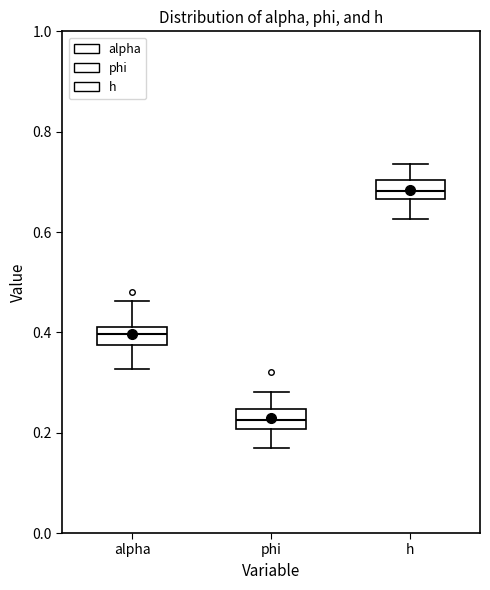

Reading left to right, transcribe this box plot: for each box, give where its median line is, the range the box spans, and where its two whiskers end, as read against the y-axis. The values are not printed on the chart, so give them approximately, as read against the axis.

alpha: median 0.40, box 0.38 to 0.42, whiskers 0.32 to 0.46
phi: median 0.22, box 0.20 to 0.24, whiskers 0.16 to 0.28
h: median 0.68, box 0.66 to 0.70, whiskers 0.62 to 0.74